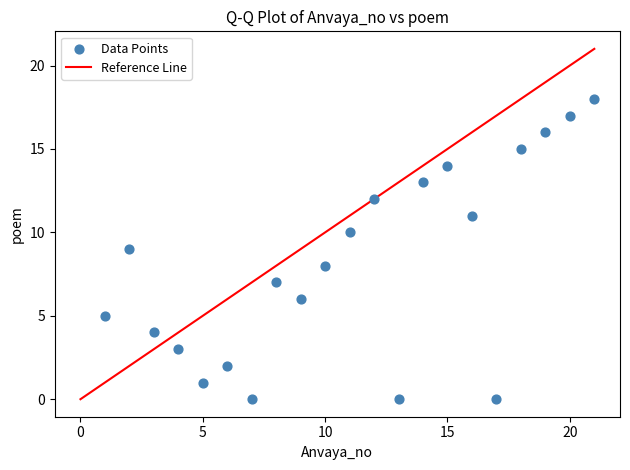

What is the range of X values (max minus min)?

20